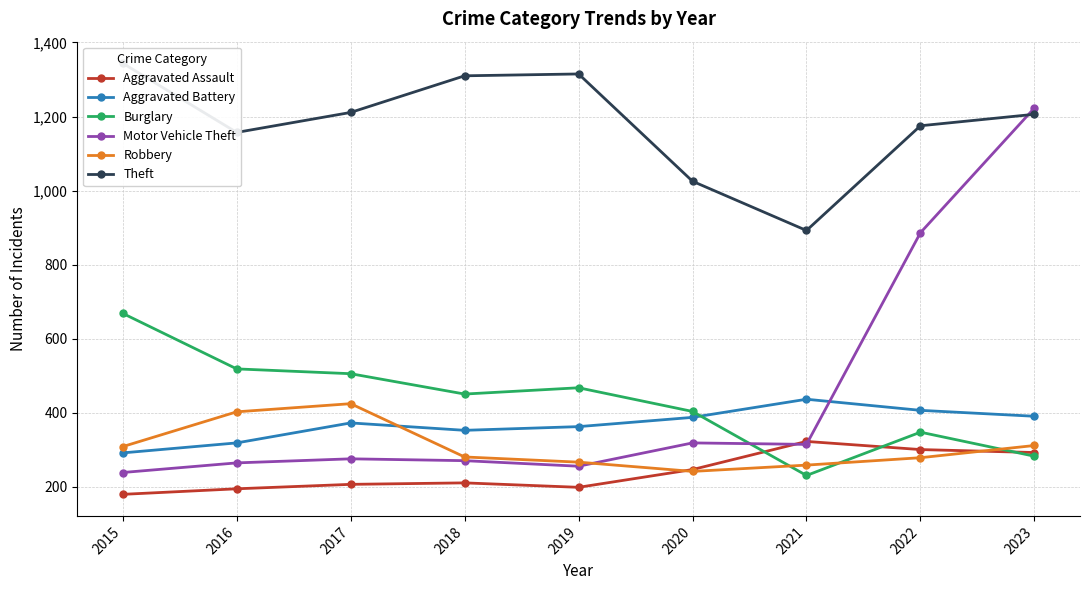

Is it true that Aggravated Assault equals 300 at 2022?

True